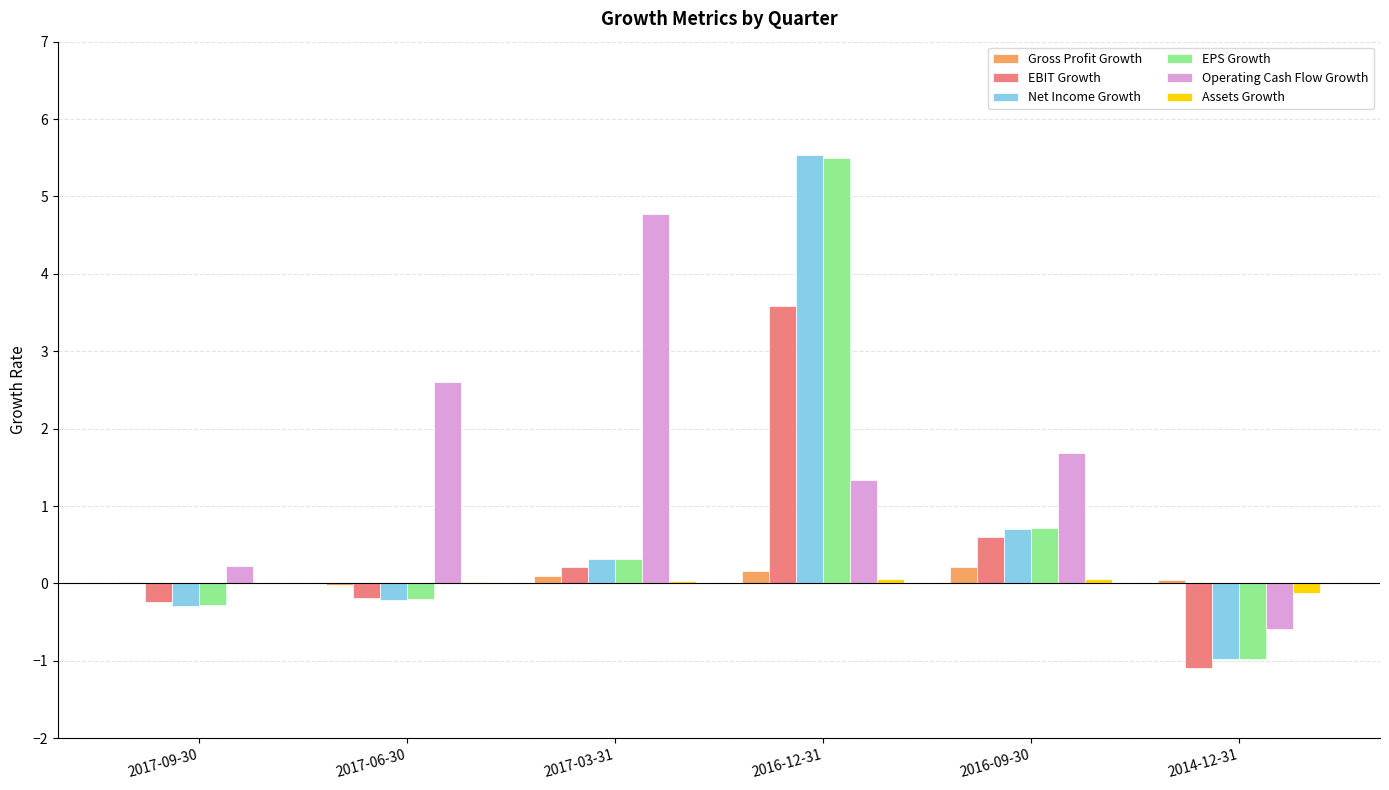

How many groups of bars are there?

6